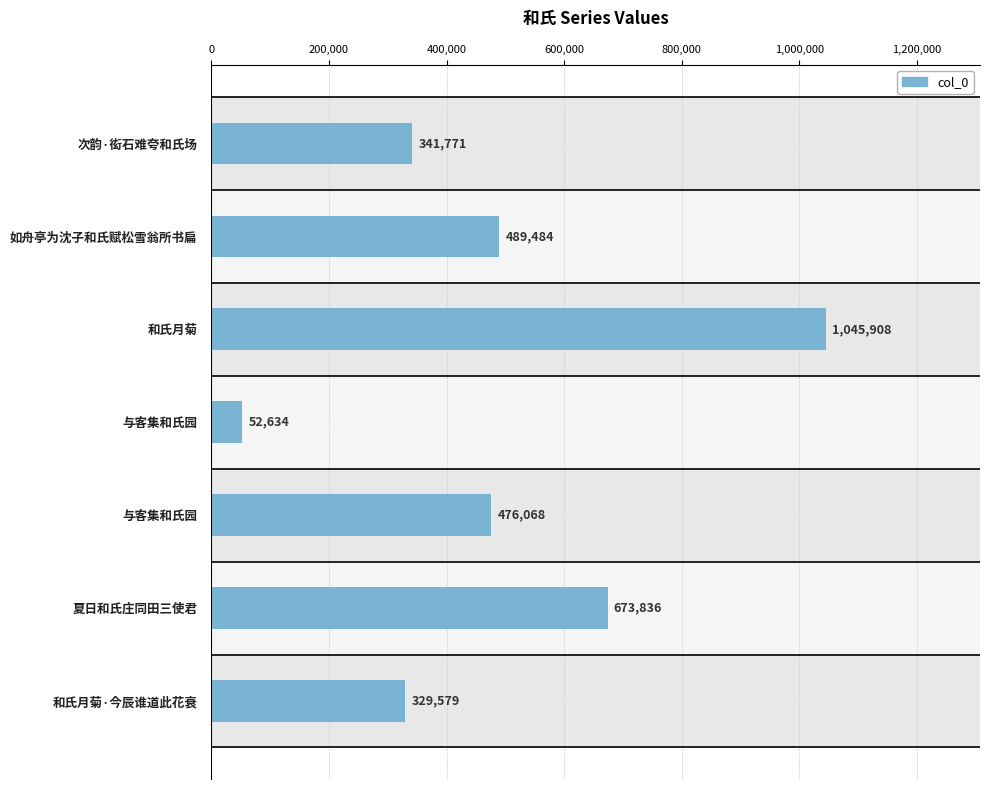

At which label is the value closest to 549271?

如舟亭为沈子和氏赋松雪翁所书扁